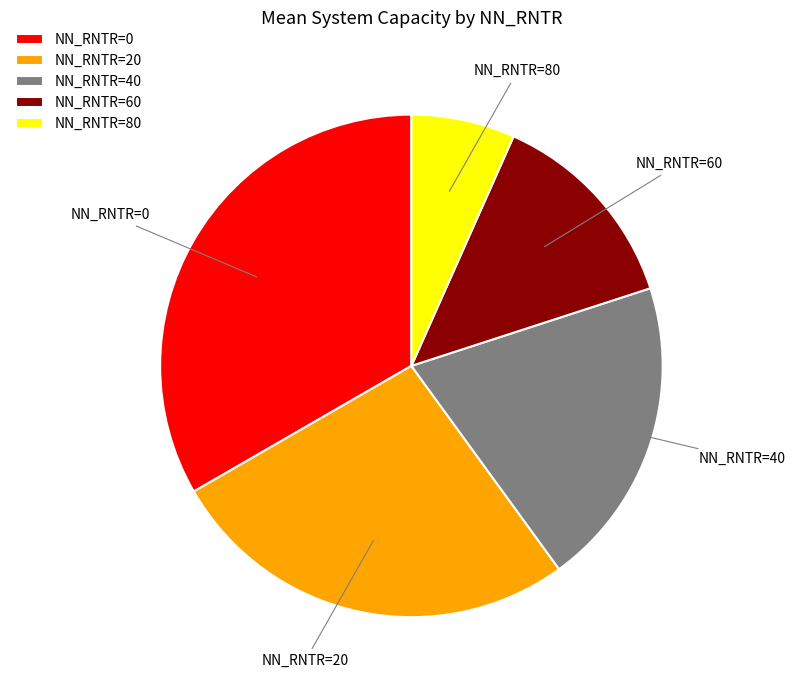

What is the ratio of the value at NN_RNTR=0 to the value at NN_RNTR=80?

5.0